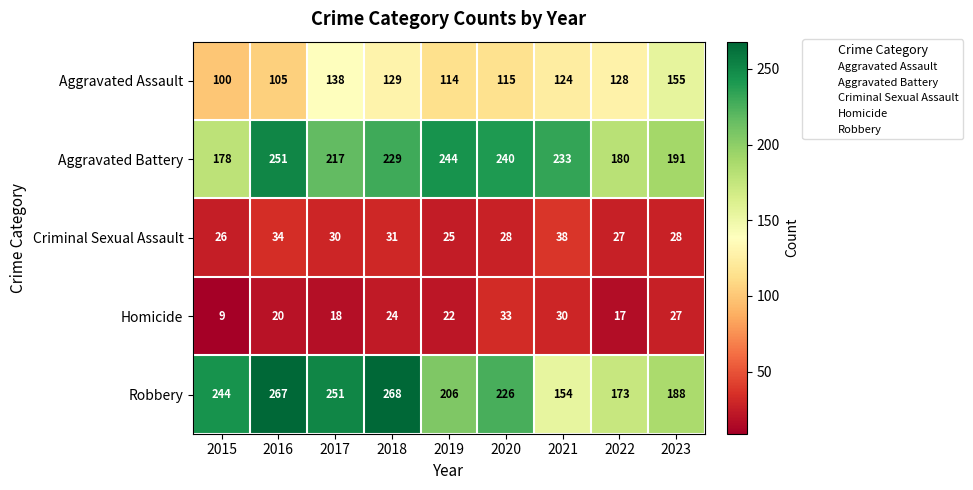

How many data points in Criminal Sexual Assault are less than 28?

3